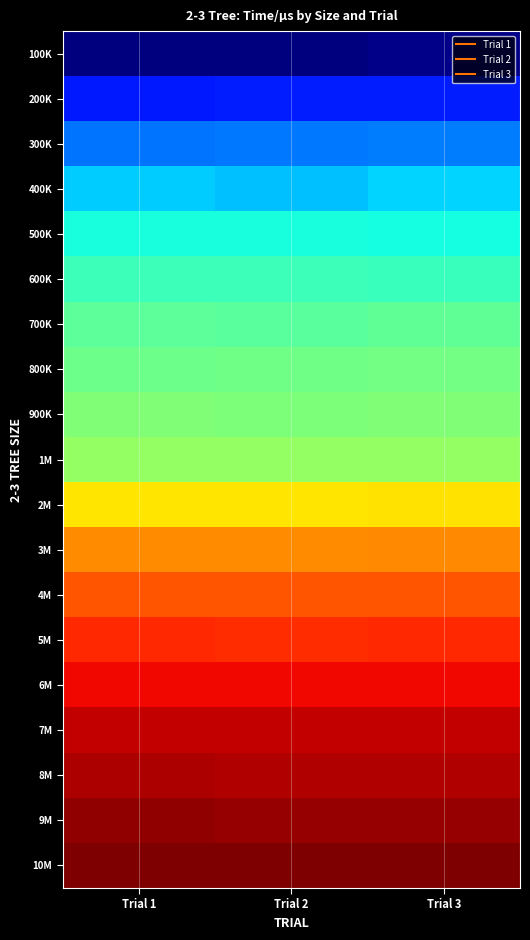

How many data points does each series have?

3